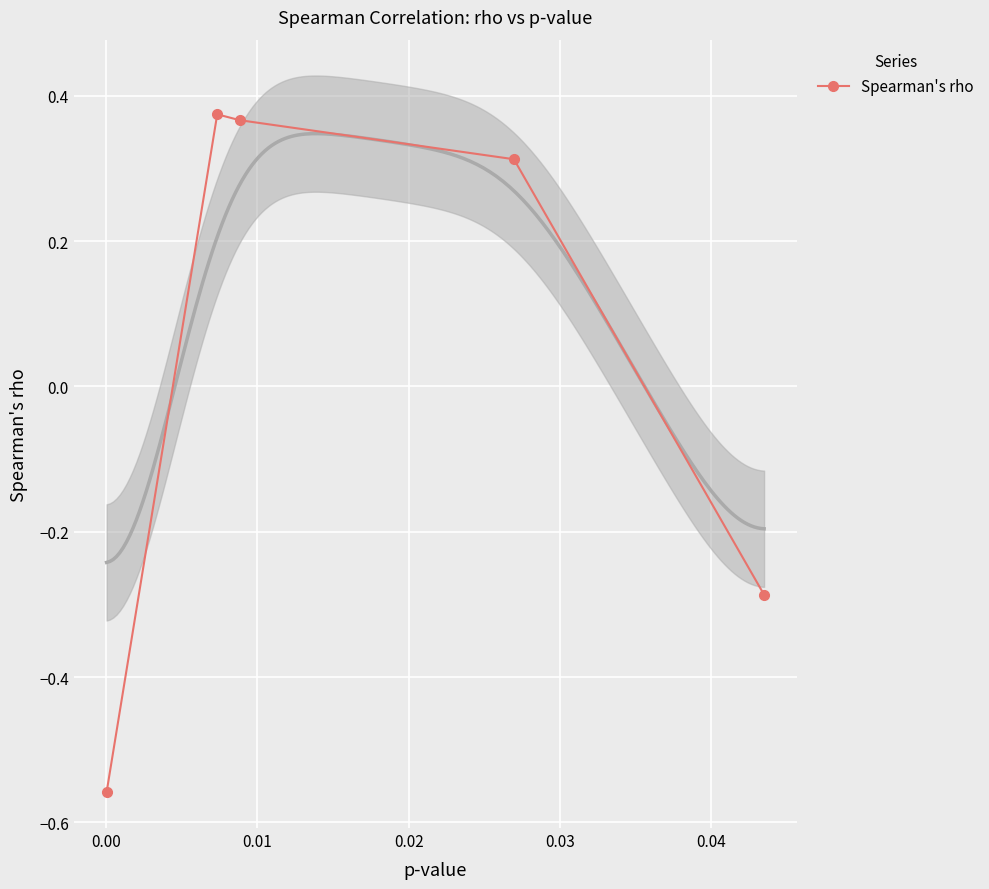

How many data points are less than 0?

2